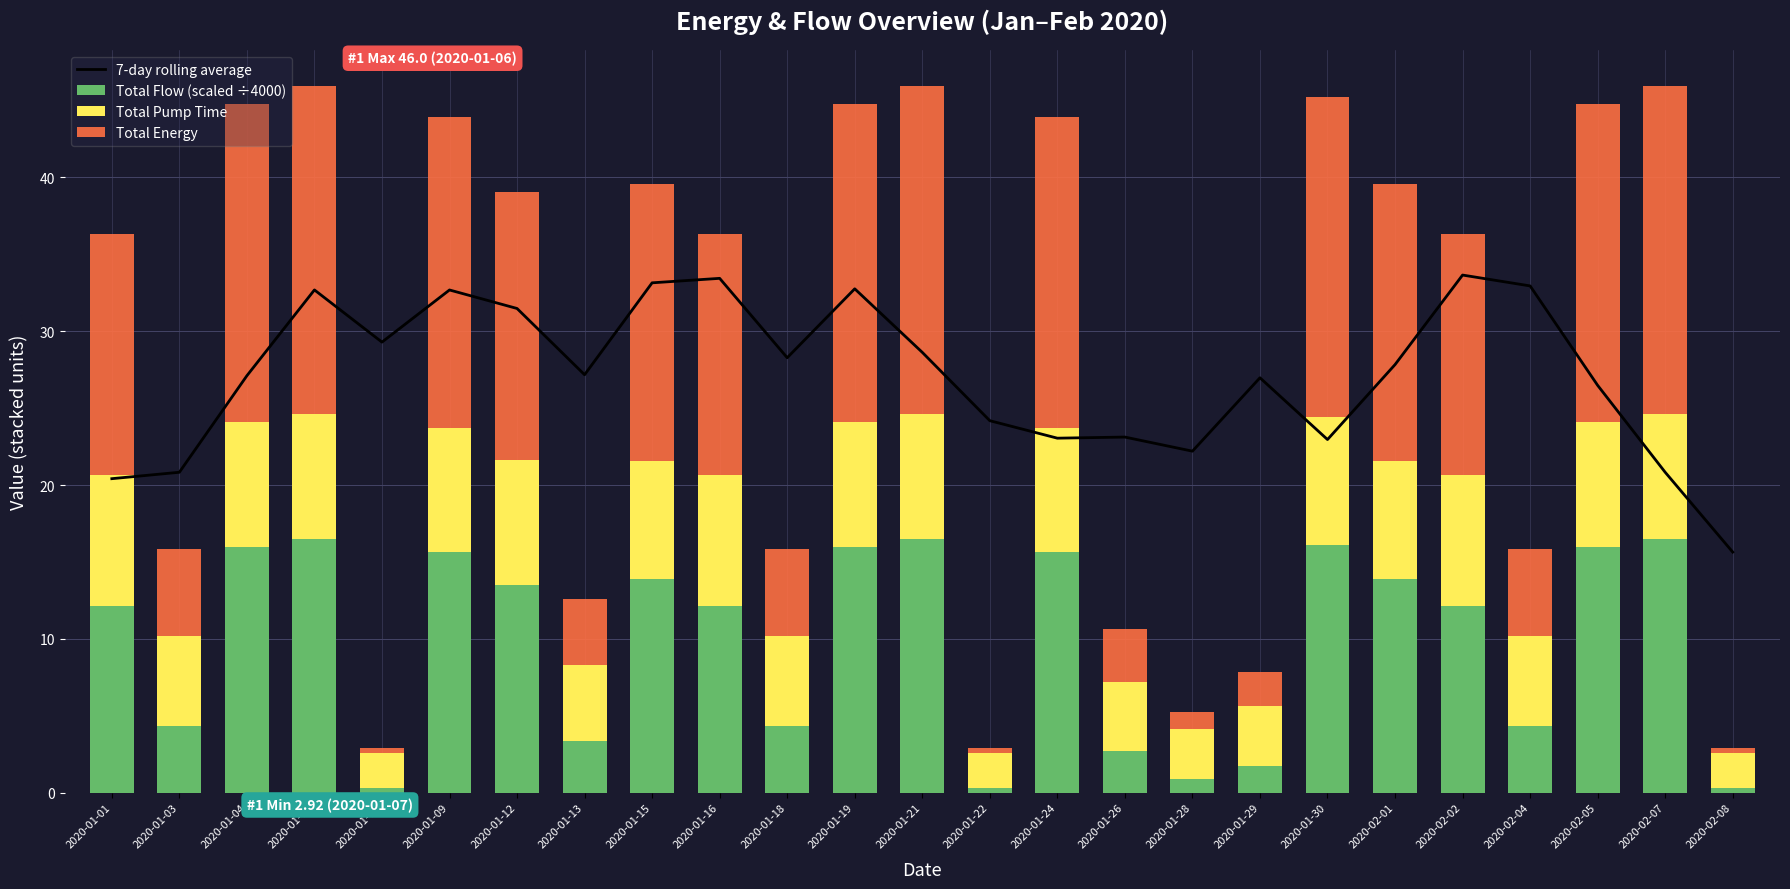

List the series in order of their peak value, lowest first.

Total Pump Time, Total Flow (scaled ÷4000), Total Energy, 7-day rolling average